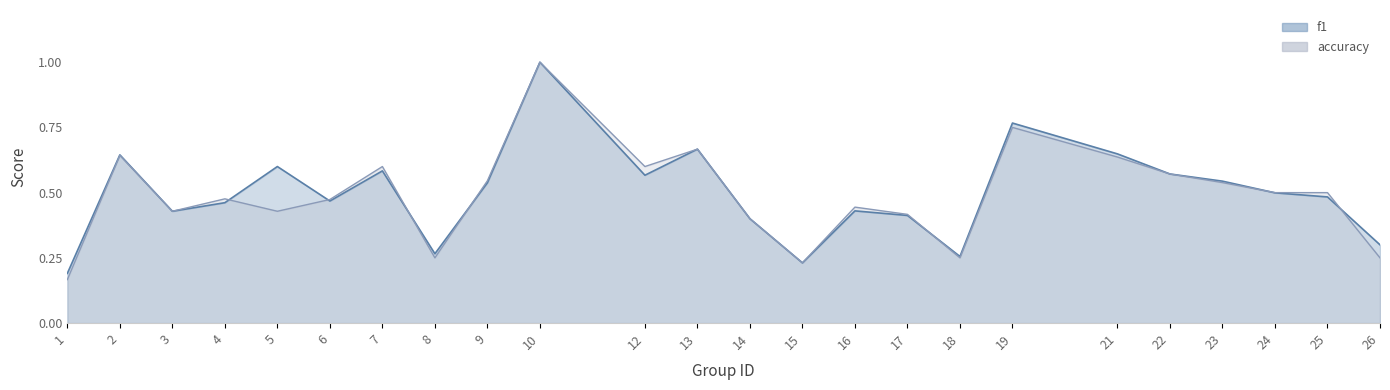

List the series in order of their overall mean, lowest first.

accuracy, f1